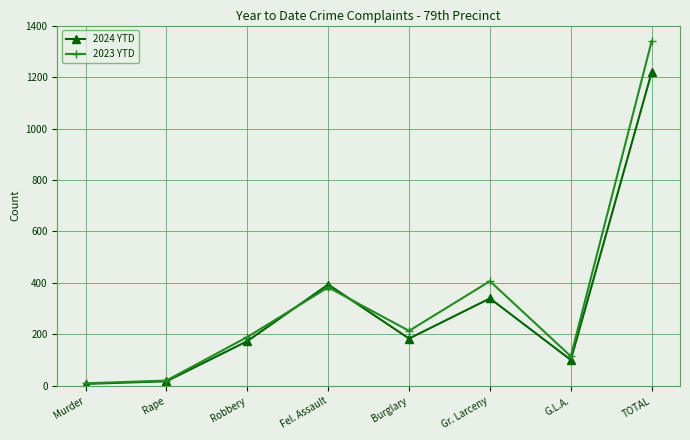

What is the label of the 5th point from the right?

Fel. Assault